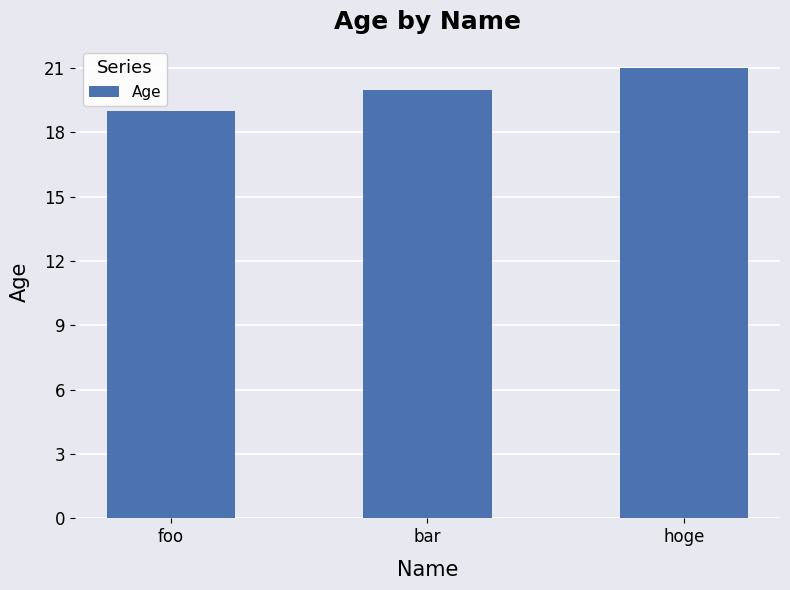

What is the sum of the values at hoge and bar?

41